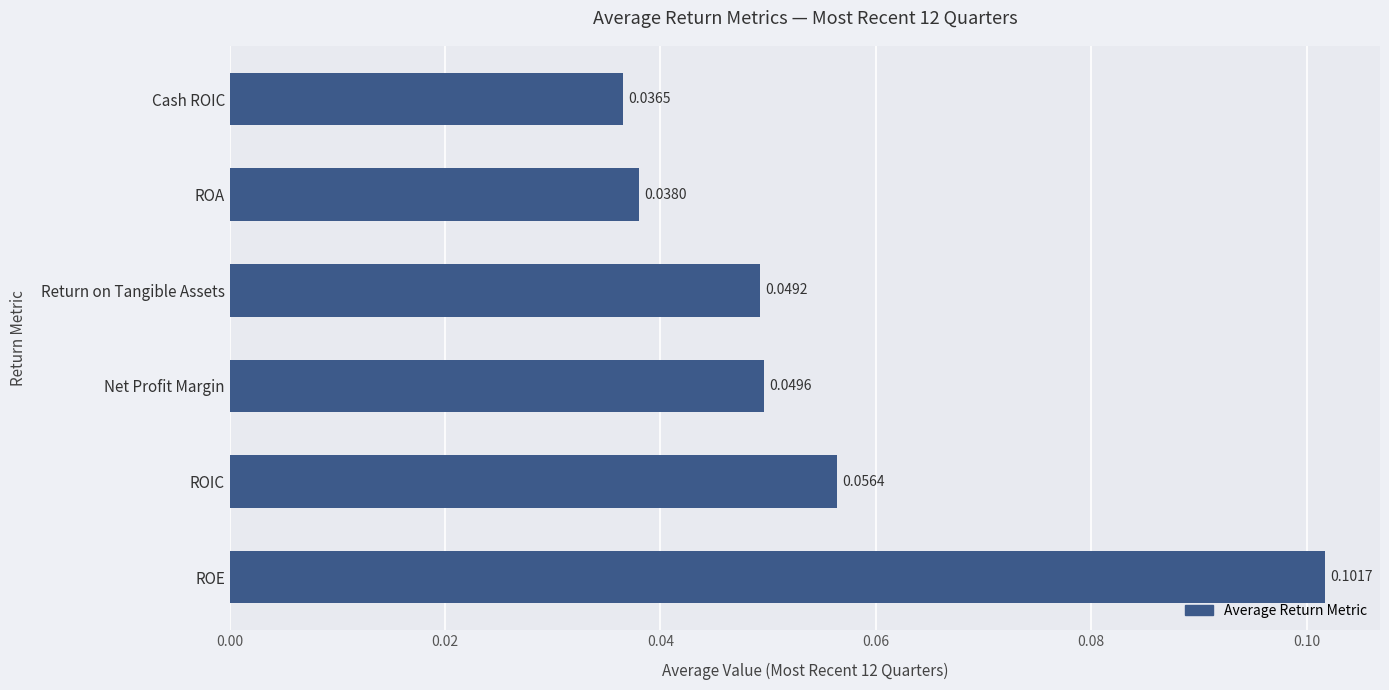

Between Return on Tangible Assets and ROE, which is larger?

ROE